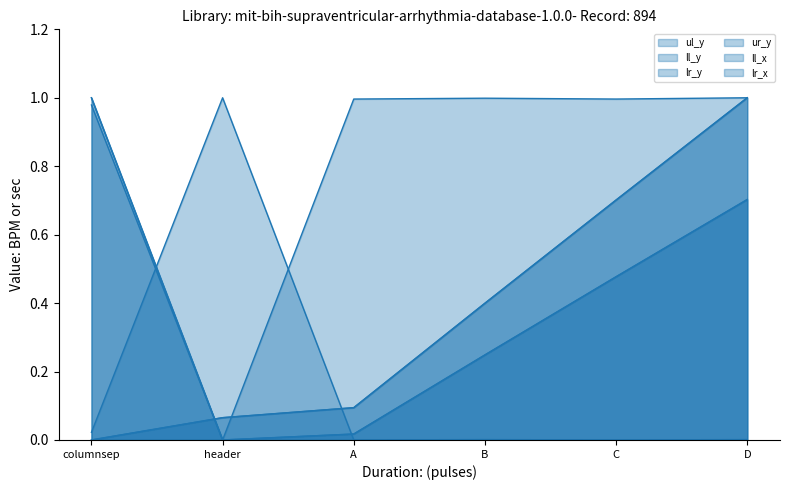

Is it true that ll_x equals 1.7 at A?

False